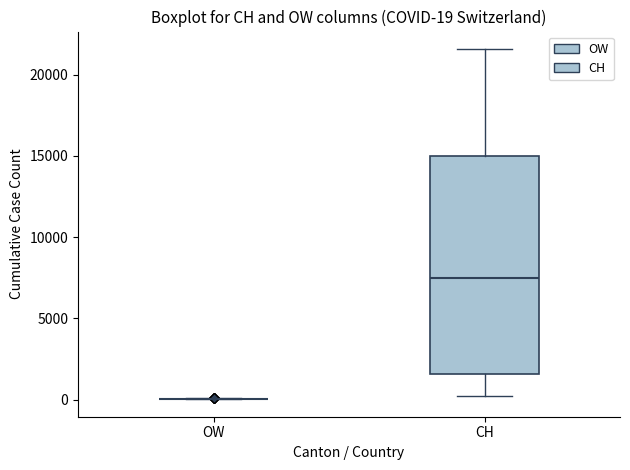

Comparing the boxes themselves (not the whiskers), which one is the tallest?

CH